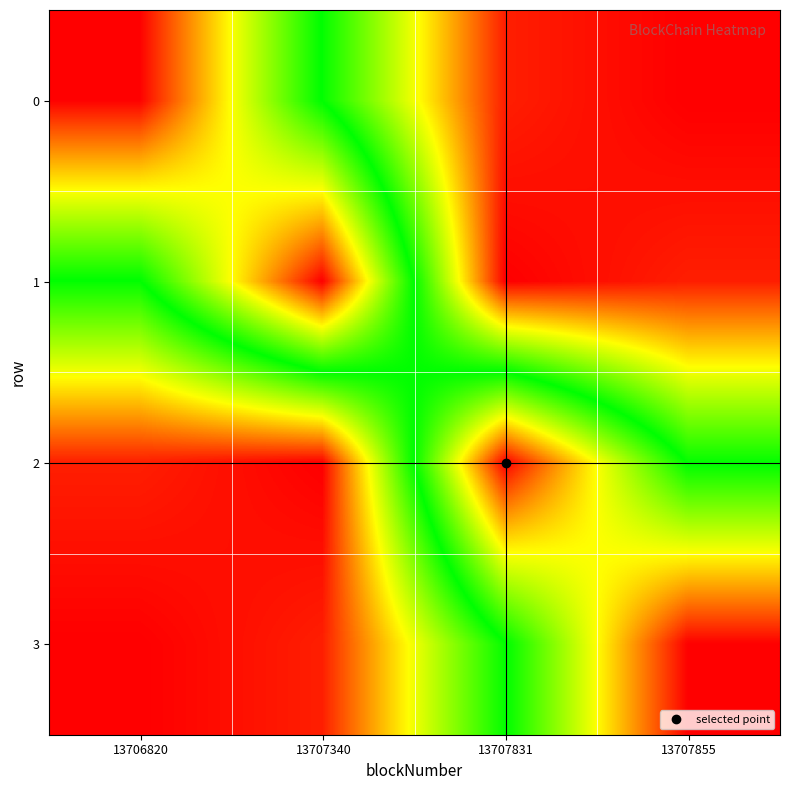

Reading left to right, list all the values displayed in this chart.

0: 13706820=1638164319	13707340=1638171755	13707831=1638178616	13707855=1638179076
1: 13706820=1638171755	13707340=1638164319	13707831=1638179076	13707855=1638178616
2: 13706820=1638178616	13707340=1638179076	13707831=1638164319	13707855=1638171755
3: 13706820=1638179076	13707340=1638178616	13707831=1638171755	13707855=1638164319